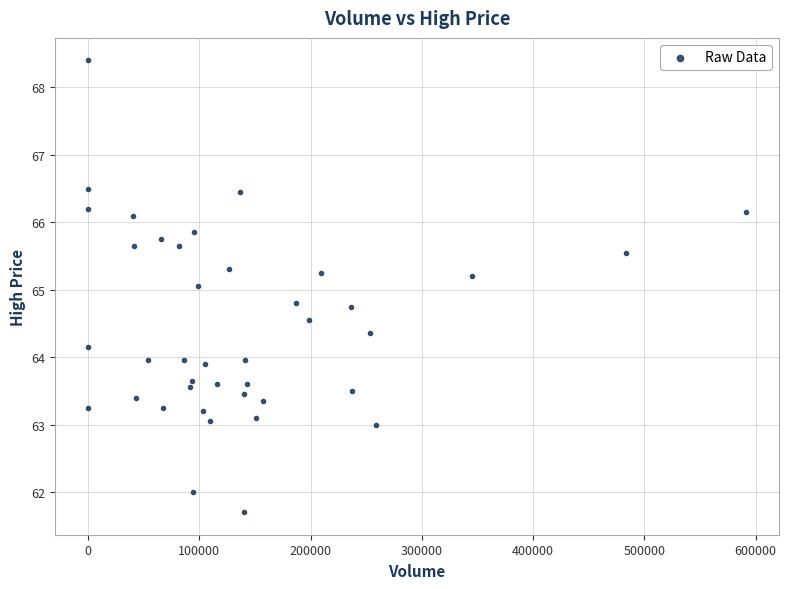

What is the range of Y values (max minus min)?

6.7